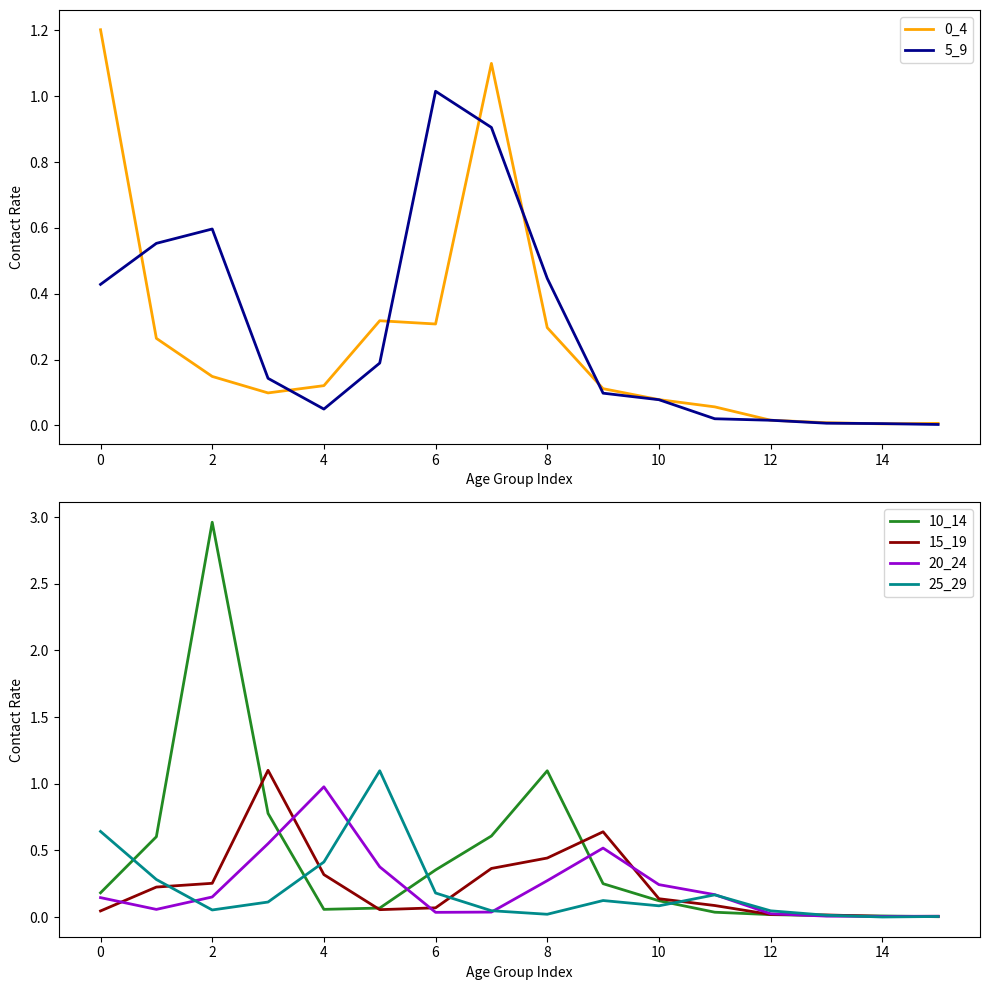

True or false: 10_14 and 5_9 cross at least once.

True